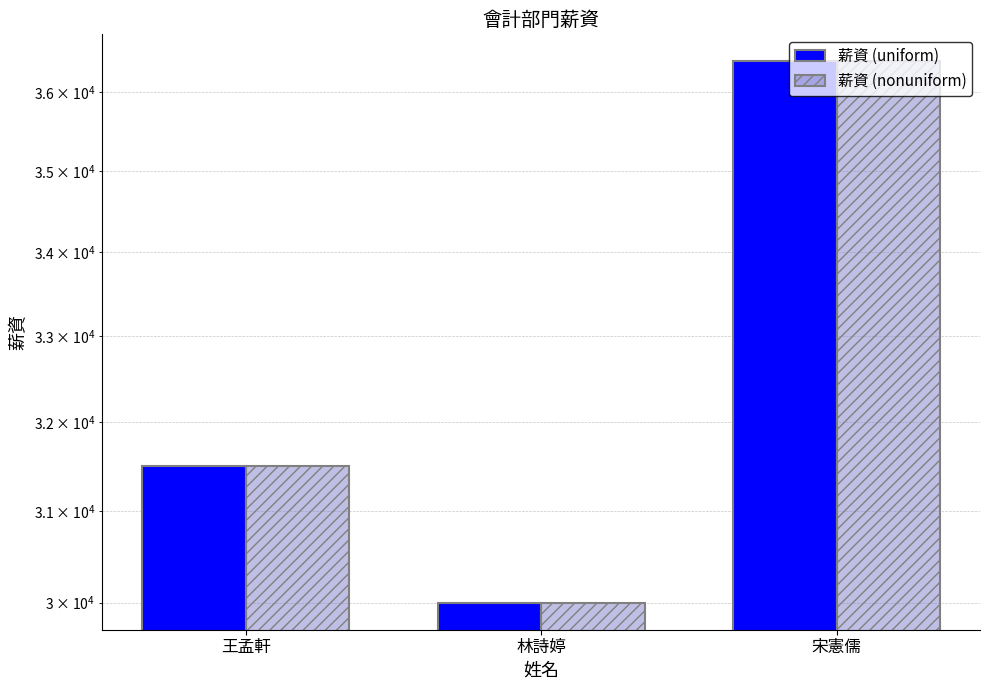

Which has a higher value, 王孟軒 or 林詩婷?

王孟軒